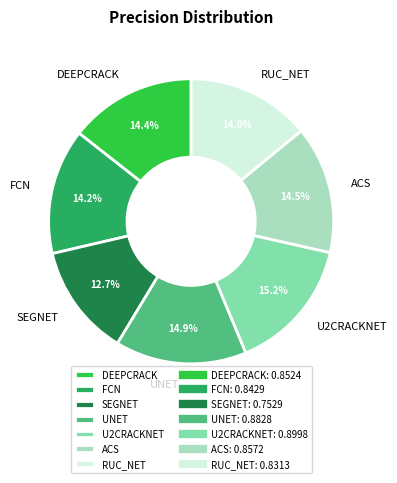

What percentage is the RUC_NET slice, to the nearest percent?

14%